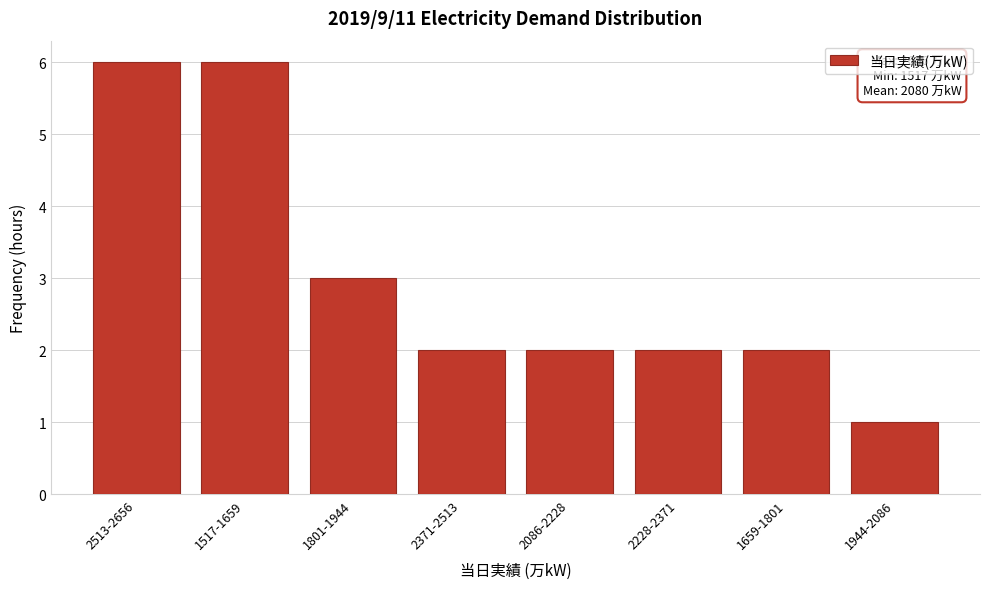

Reading left to right, transcribe all the data shown in this chart.

6	6	3	2	2	2	2	1